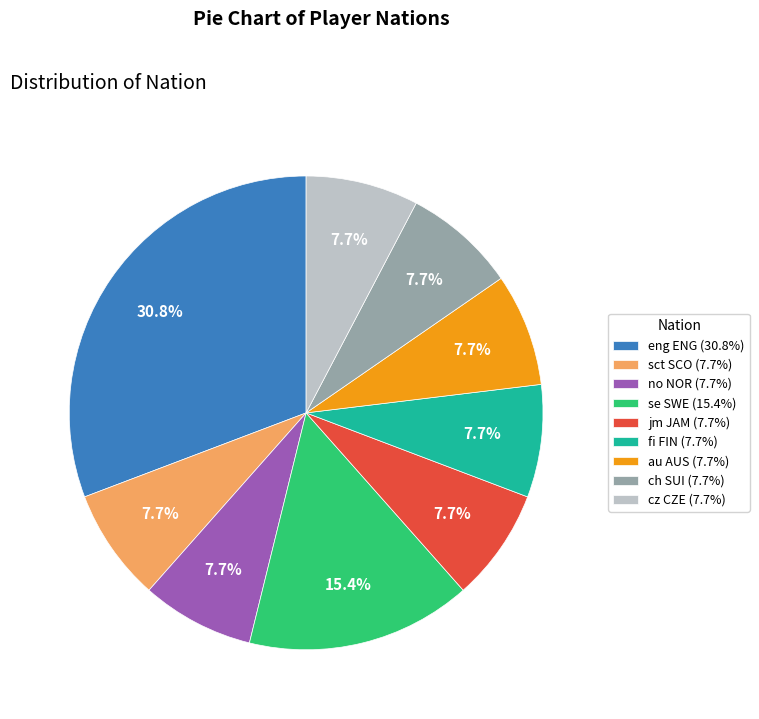

What percentage is the se SWE slice, to the nearest percent?

15%